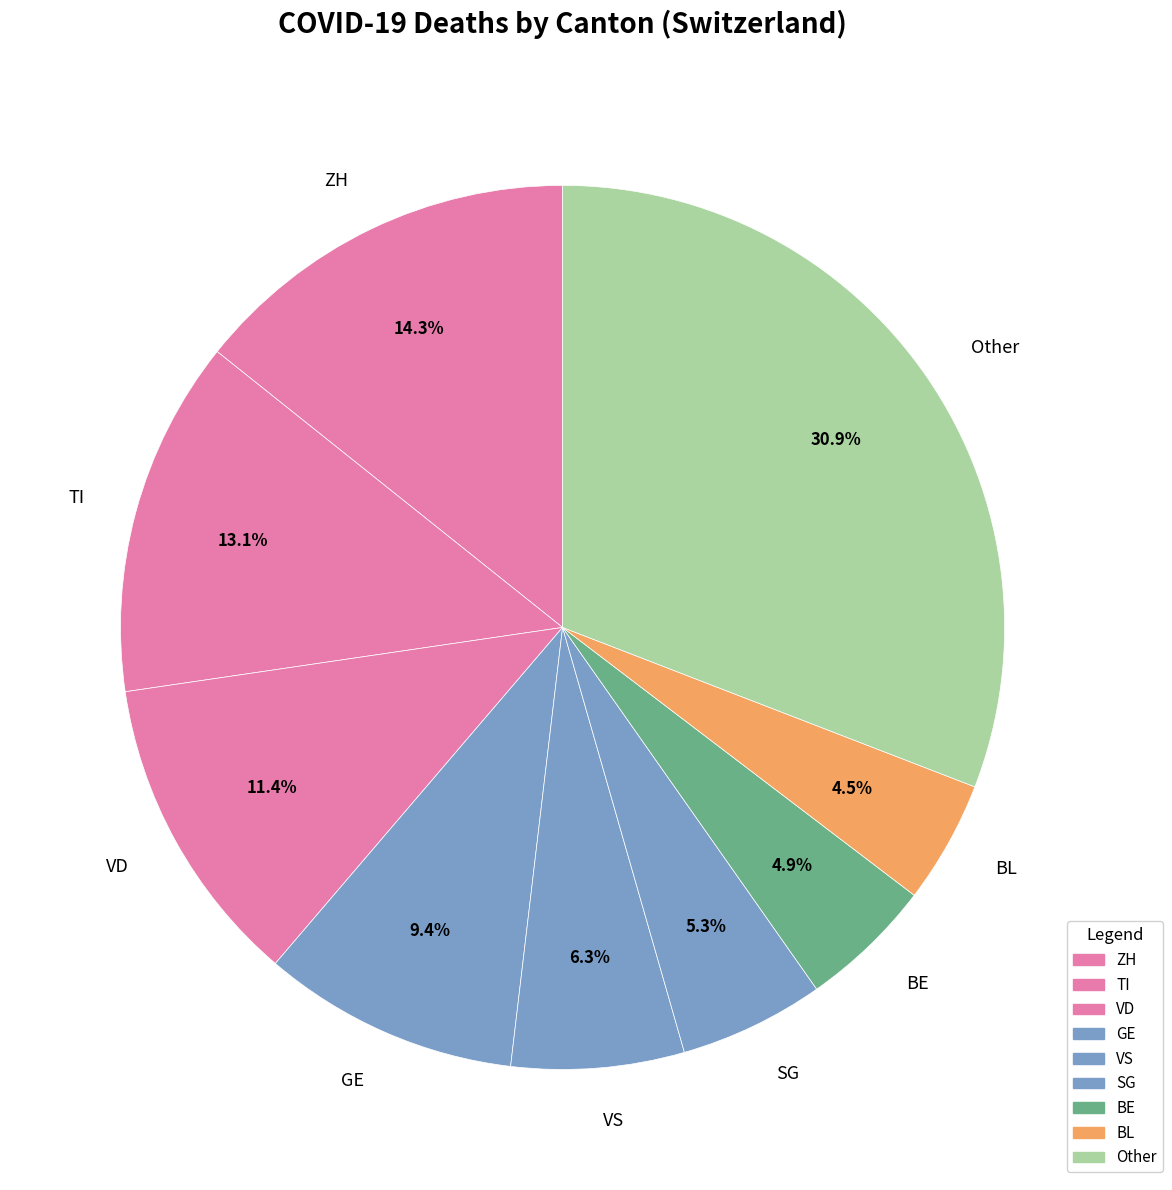

Does any single category account for the majority?

No